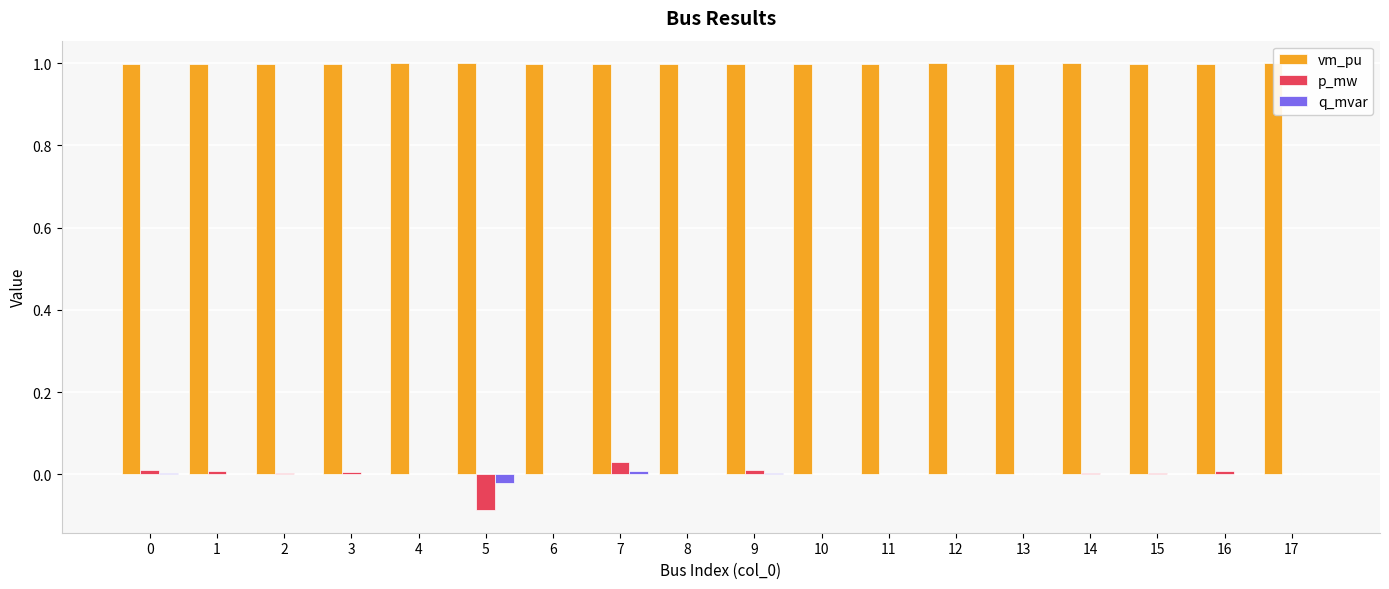

How many groups of bars are there?

18